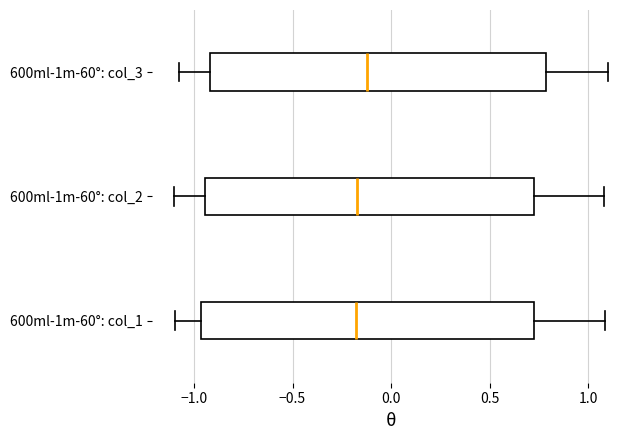

Reading bottom to top, read every box against the x-axis: the position of its median line, the range the box covers, and the ends of its whiskers. The values are not printed on the chart, so give them approximately, as read against the axis.

600ml-1m-60°: col_1: median -0.20, box -0.95 to 0.75, whiskers -1.10 to 1.10
600ml-1m-60°: col_2: median -0.15, box -0.95 to 0.70, whiskers -1.10 to 1.10
600ml-1m-60°: col_3: median -0.10, box -0.90 to 0.80, whiskers -1.10 to 1.10